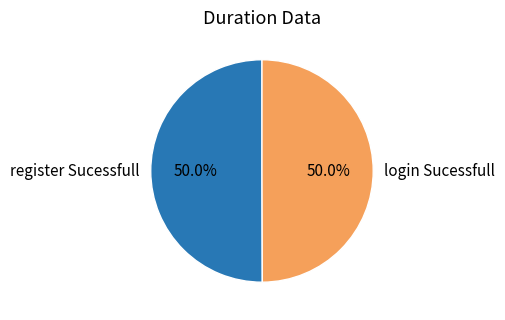

Do login Sucessfull and register Sucessfull together represent more than half of the pie?

Yes